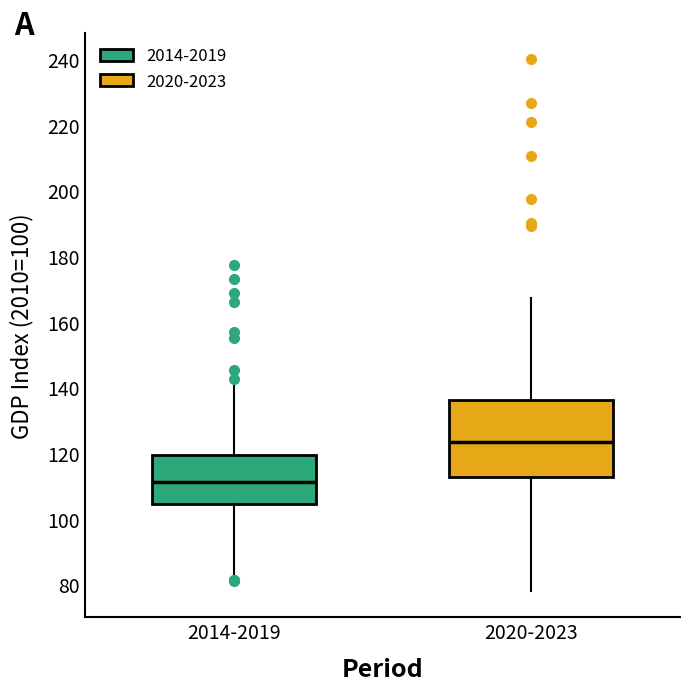

Where is the lower edge of the box for 2014-2019 on the y-axis? The values are not printed on the chart, so give them approximately, as read against the axis.

104